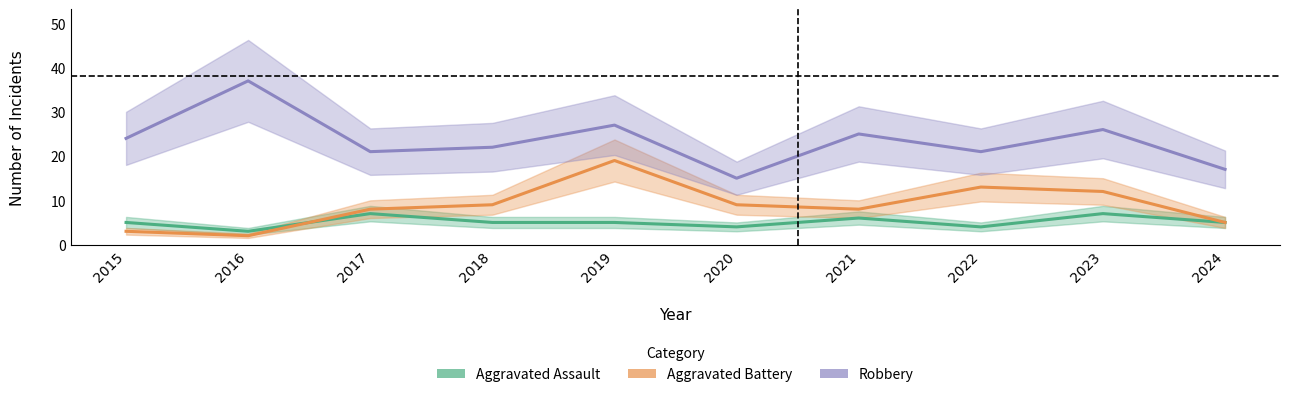

The value of Aggravated Battery at 2024 is 5. True or false?

True